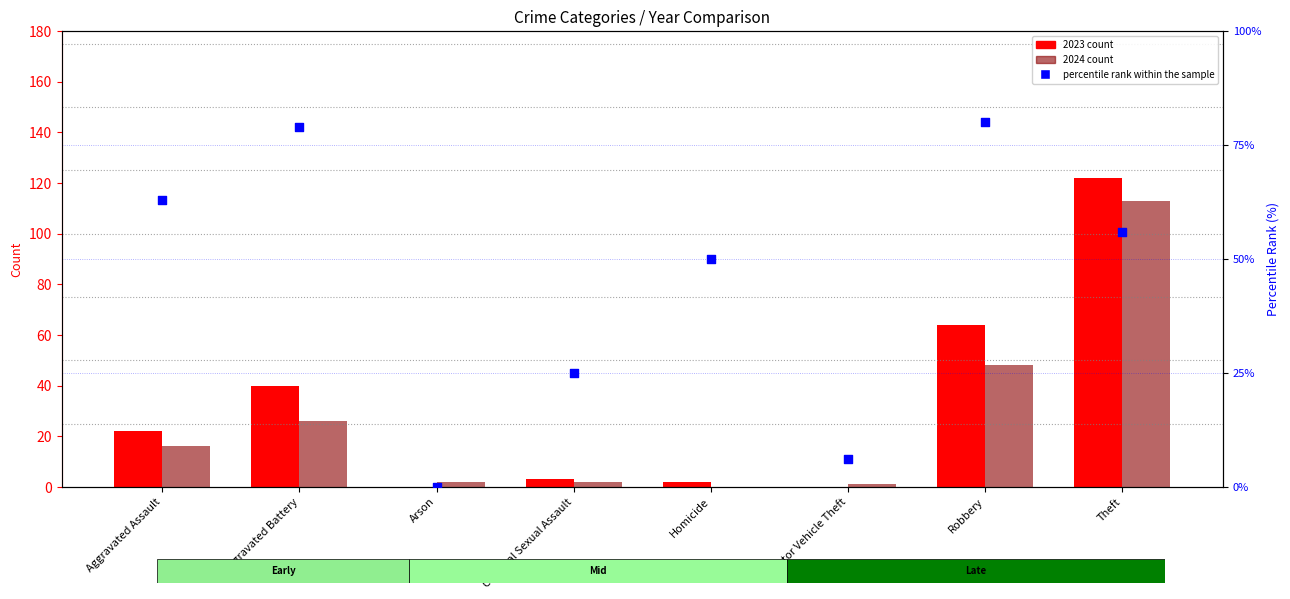

Which series has the largest total across all categories?

percentile rank within the sample